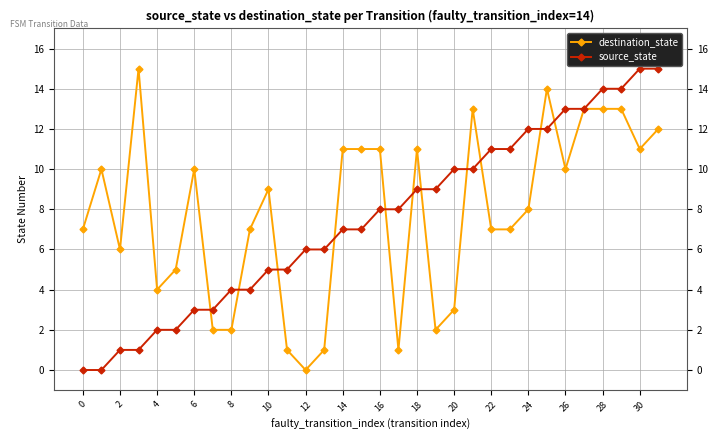

What is the value of the destination_state point at the 32nd from the left?

12